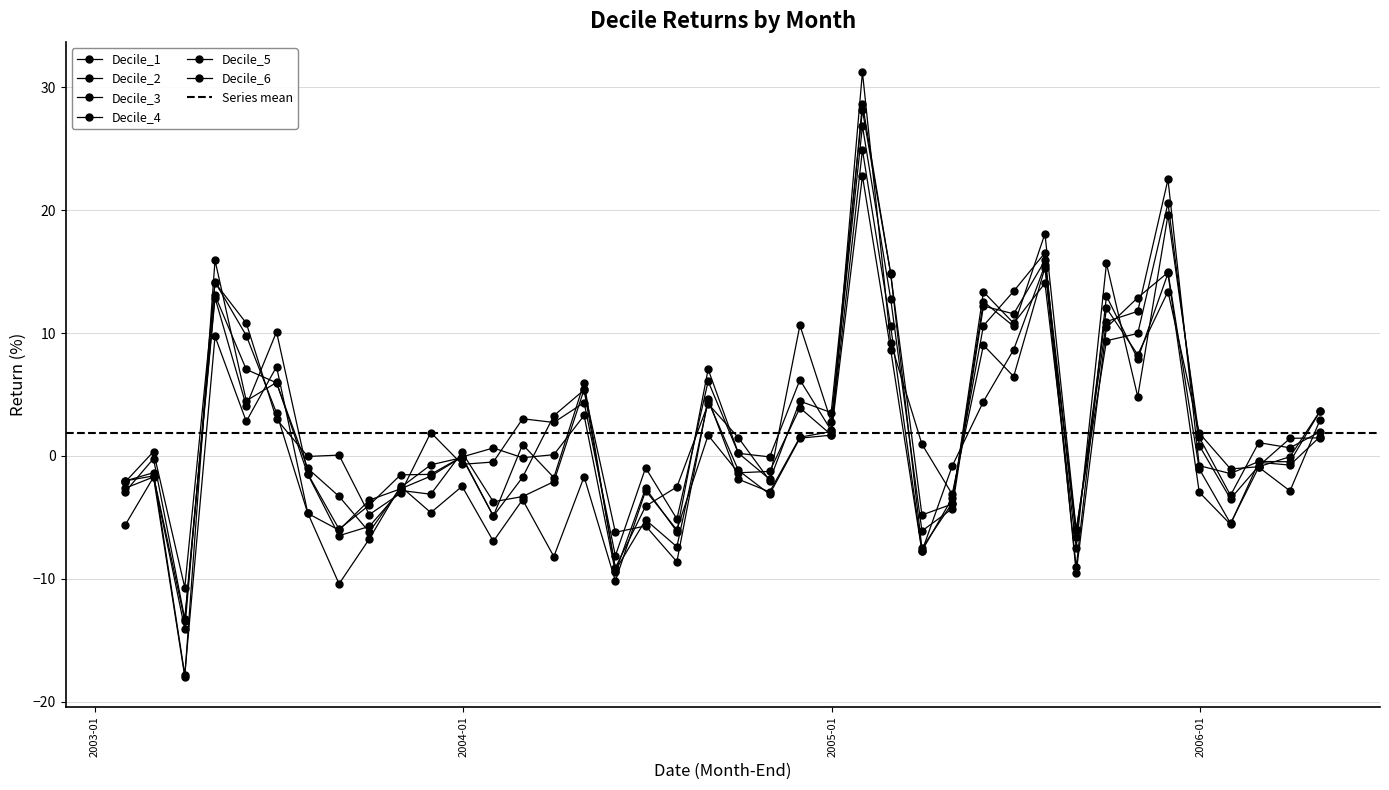

What is the label of the 23rd point from the left?

2004-11-30